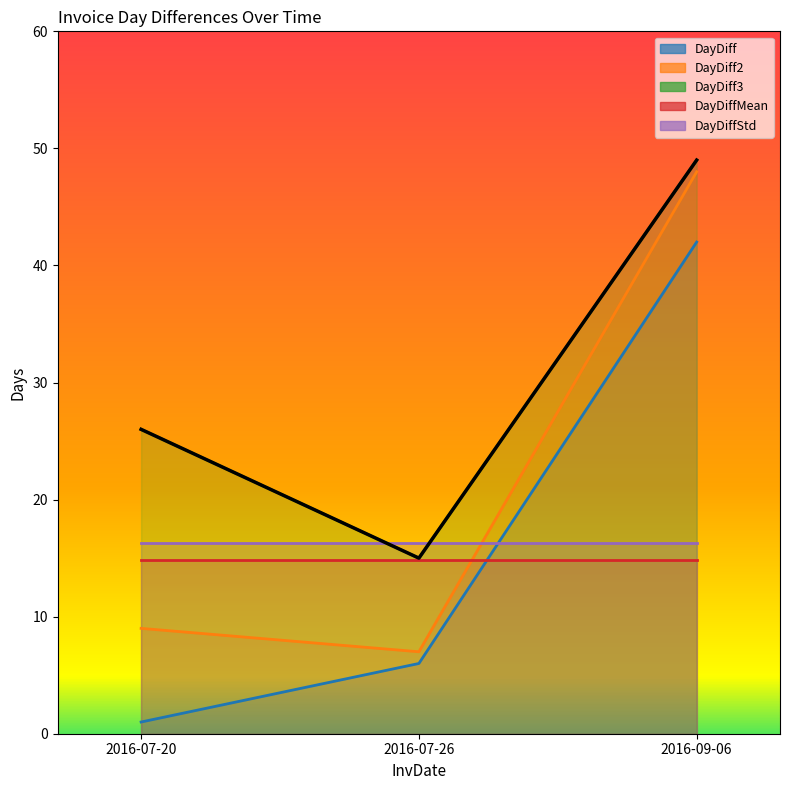

Which series has the widest spread of values?

DayDiff